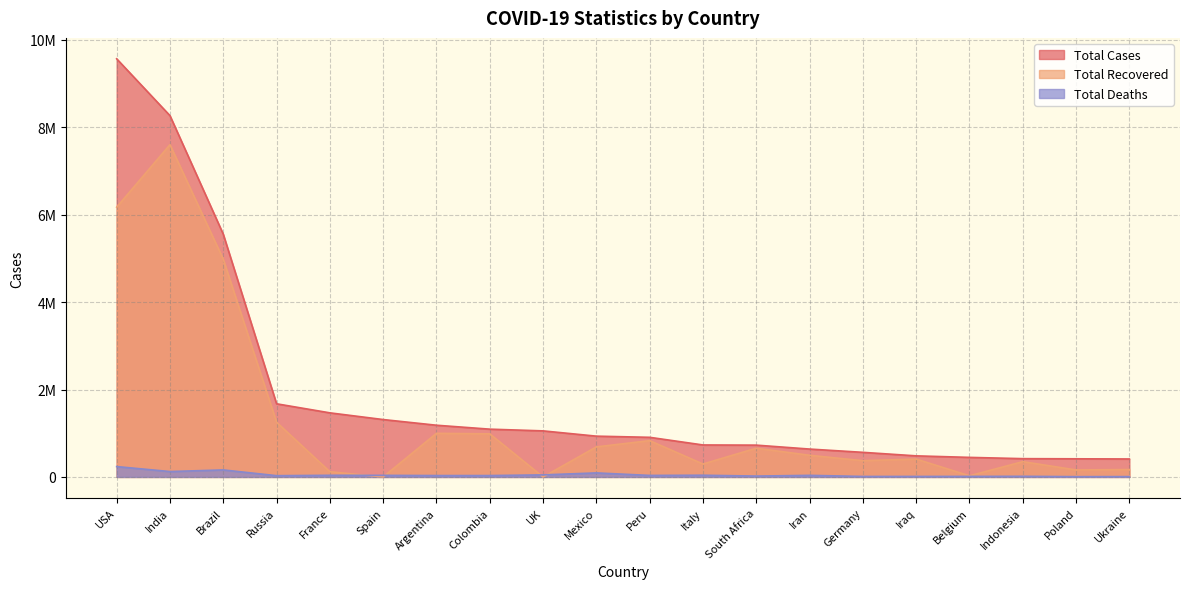

What is the spread (max minus min) of values at Germany?

552117